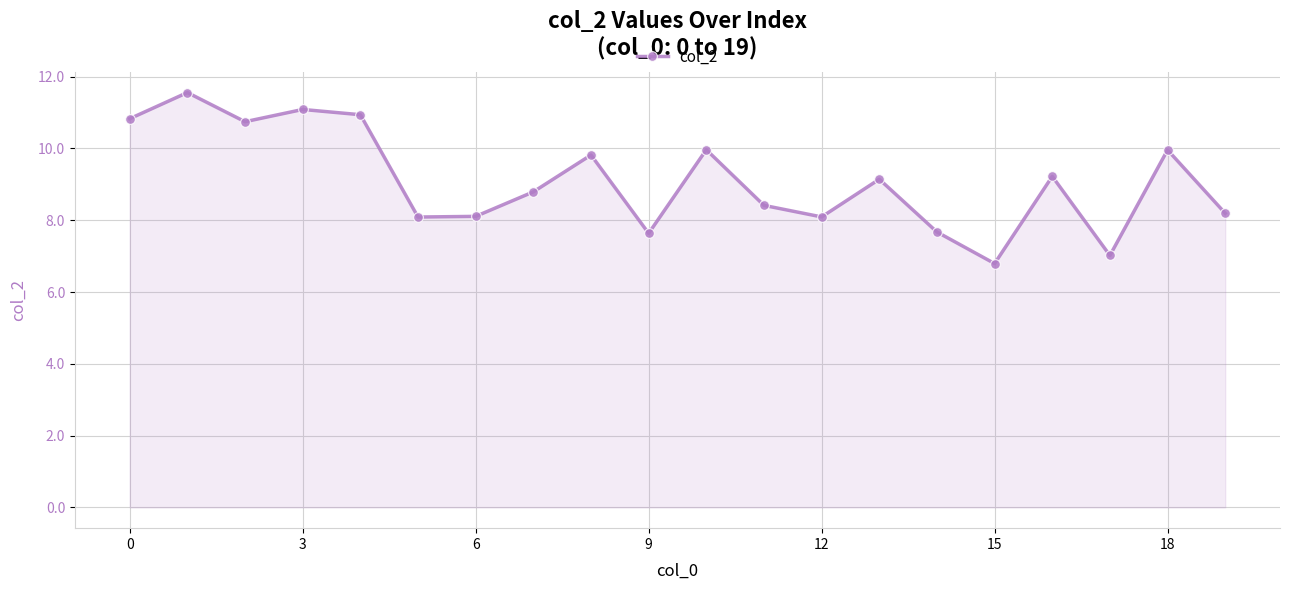

What is the difference between the second highest and minimum values?

4.3